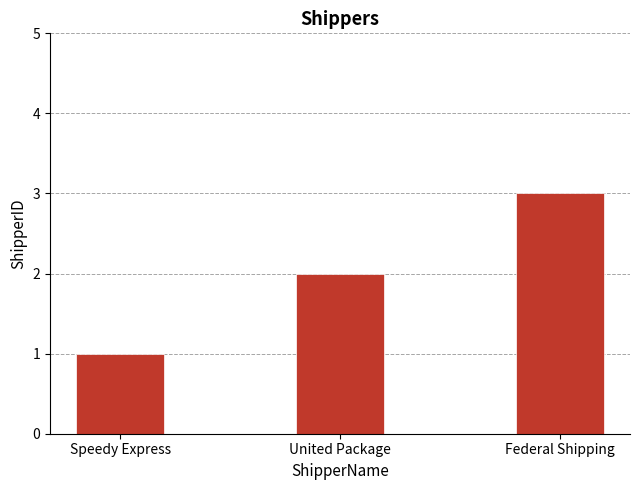

What is the value of the 1st bar from the left?

1